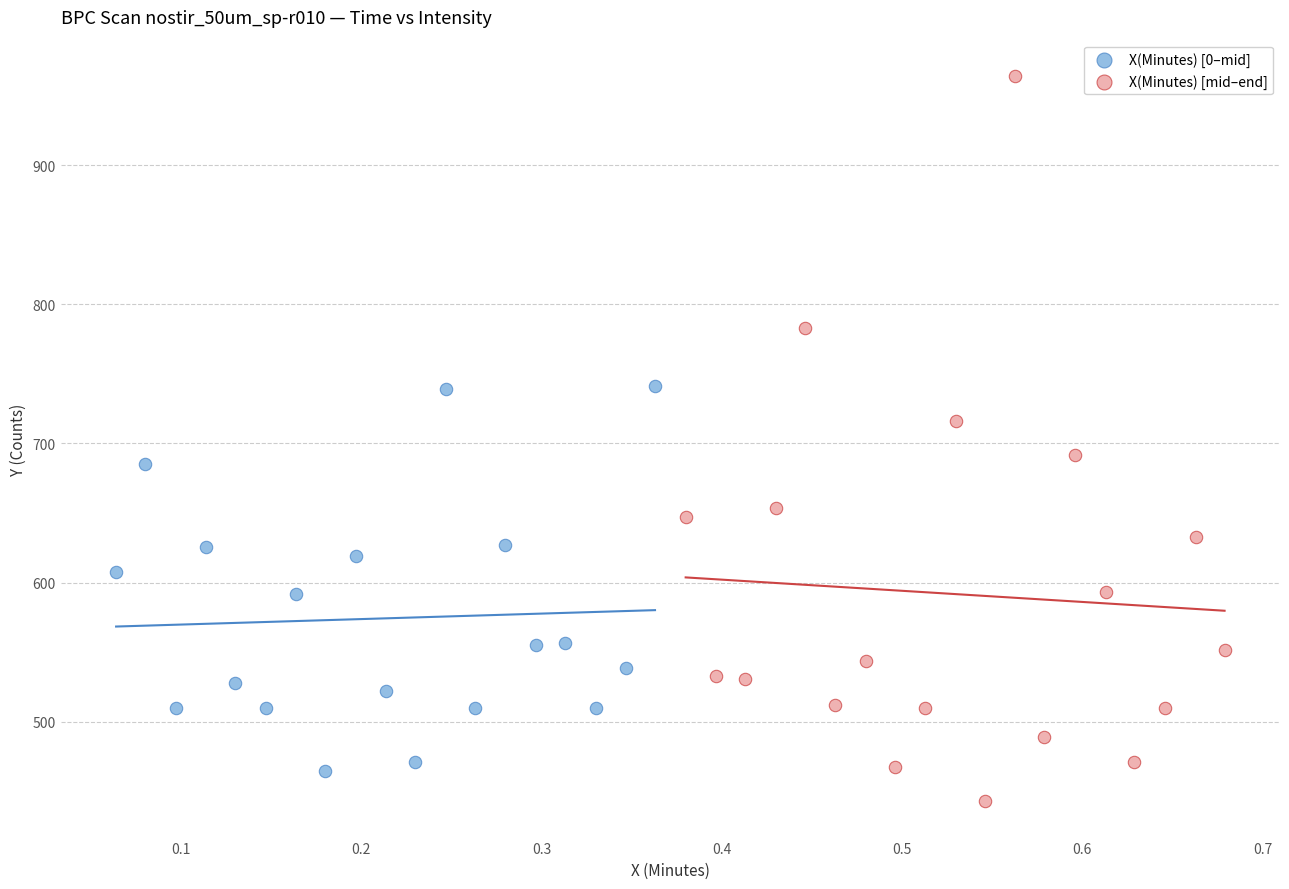

What are all the series names shown in the legend?

X(Minutes) [0–mid], X(Minutes) [mid–end]